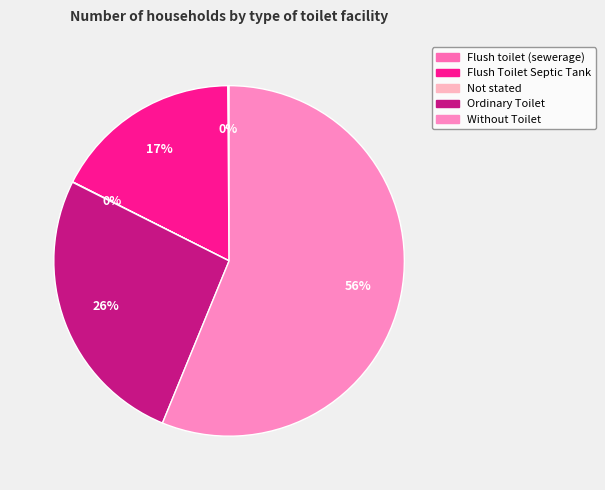

To the nearest percent, what is the combined percentage of Flush toilet (sewerage) and Ordinary Toilet?

26%